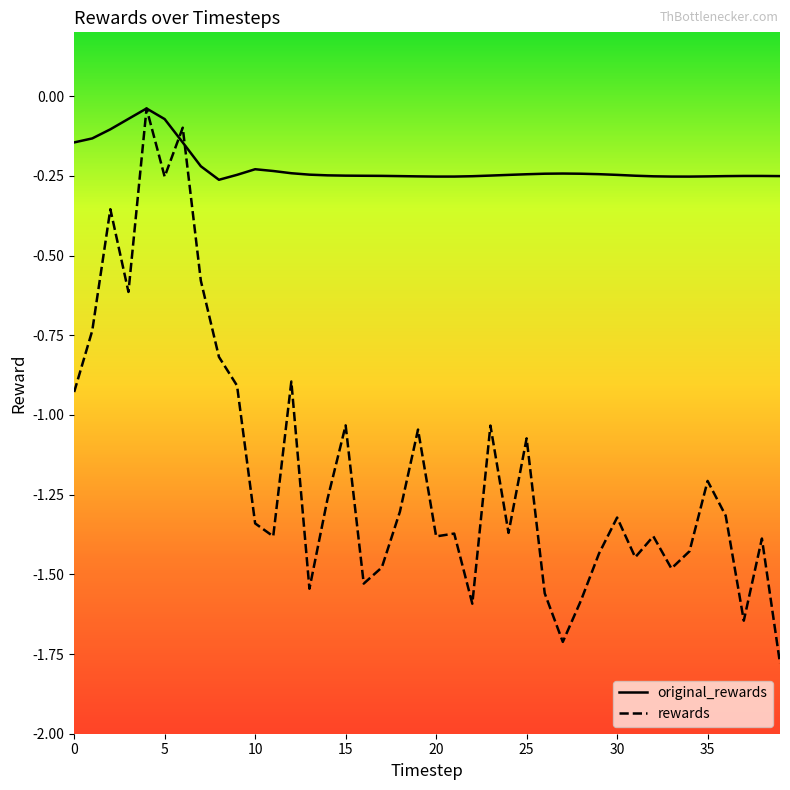

Which series has the largest total across all categories?

original_rewards